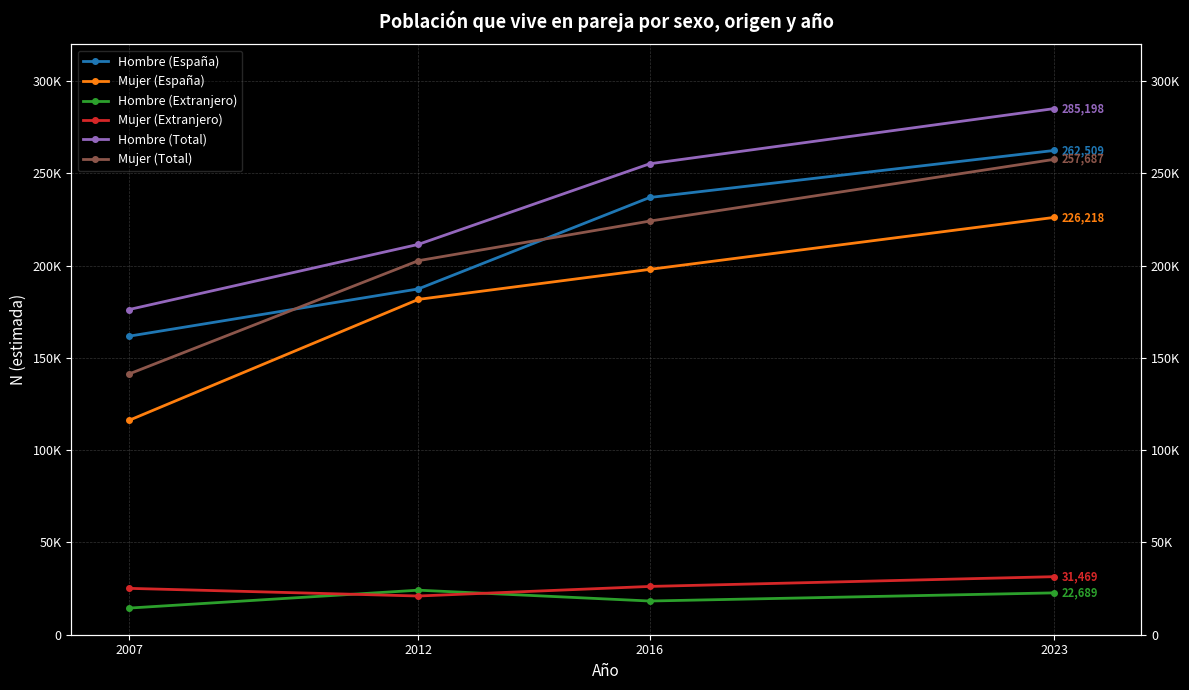

What is the total value across all series at 2016?

958921